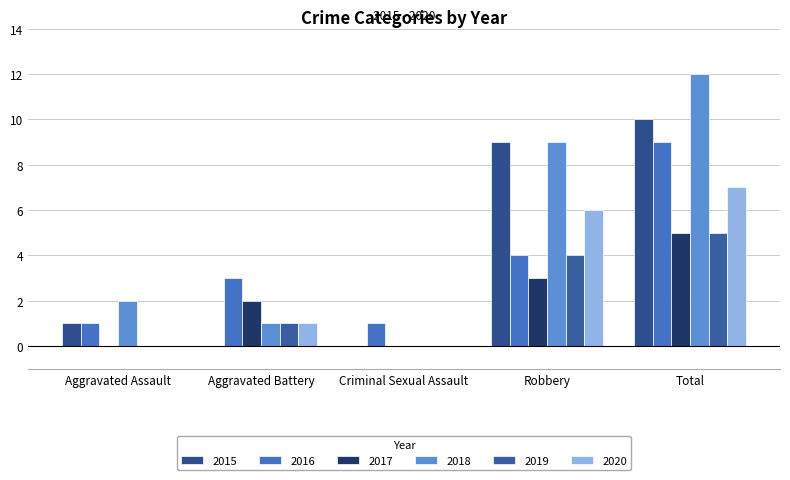

What is the sum of all 2015 values?

20